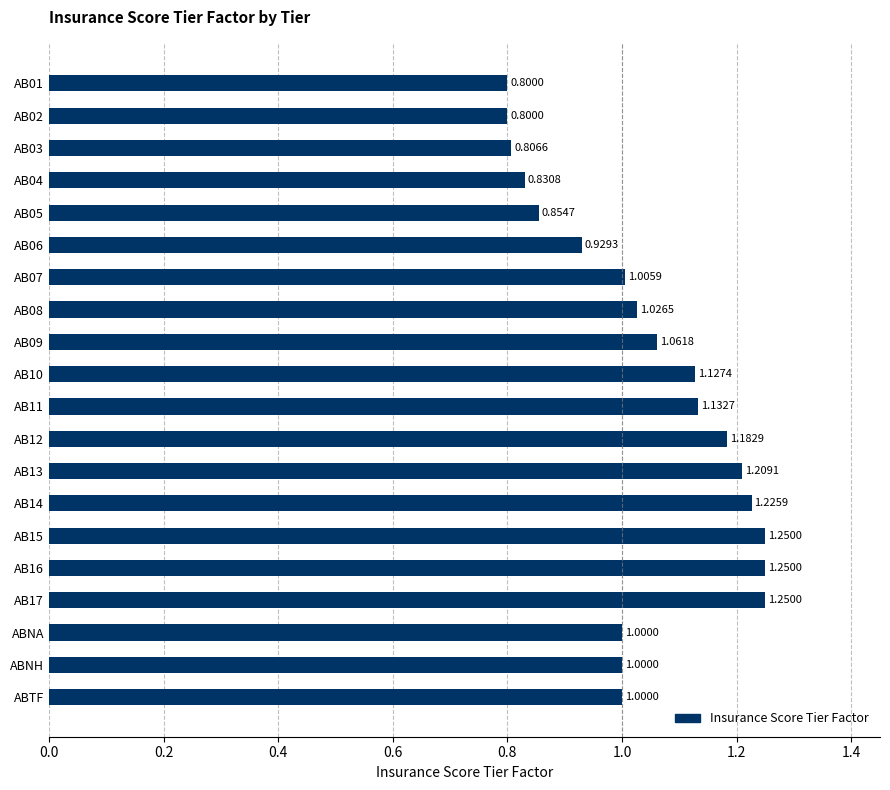

What is the change in value from AB06 to ABNA?

+0.1